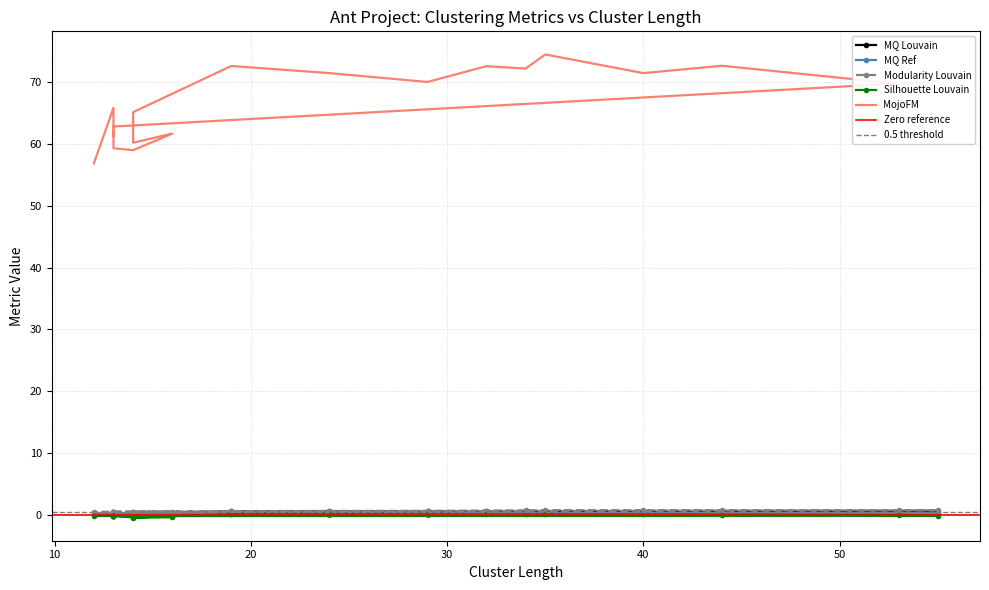

Is it true that Silhouette Louvain equals -0.6 at 14?

False